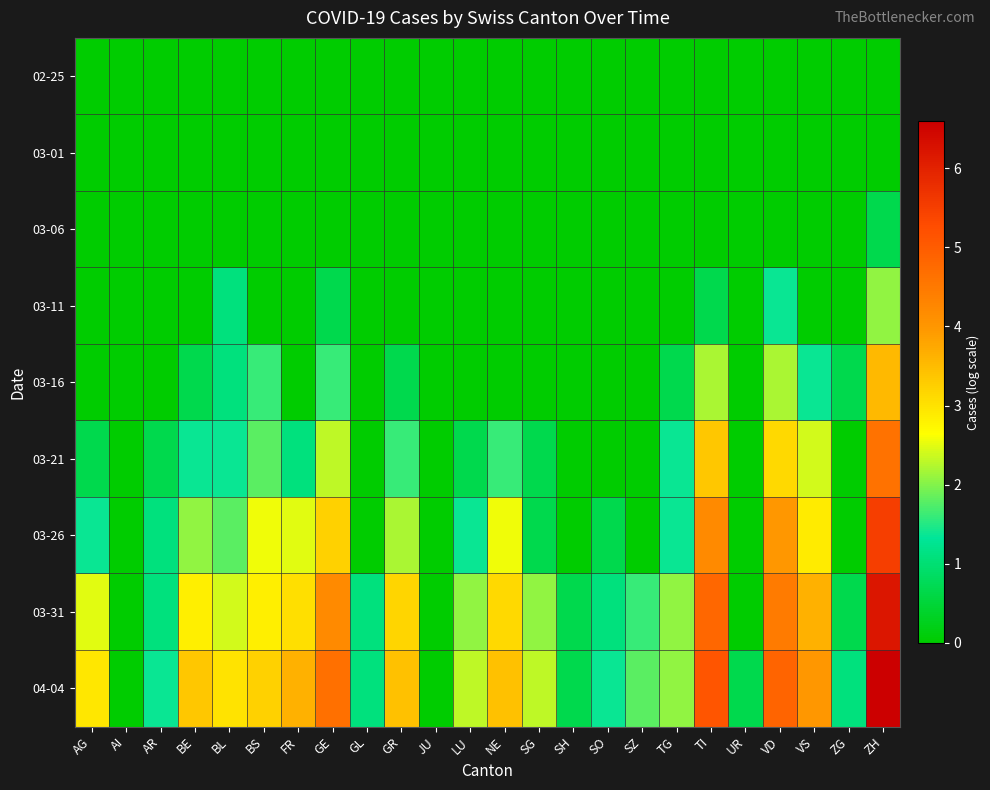

At which category is the sum across all series the highest?

ZH